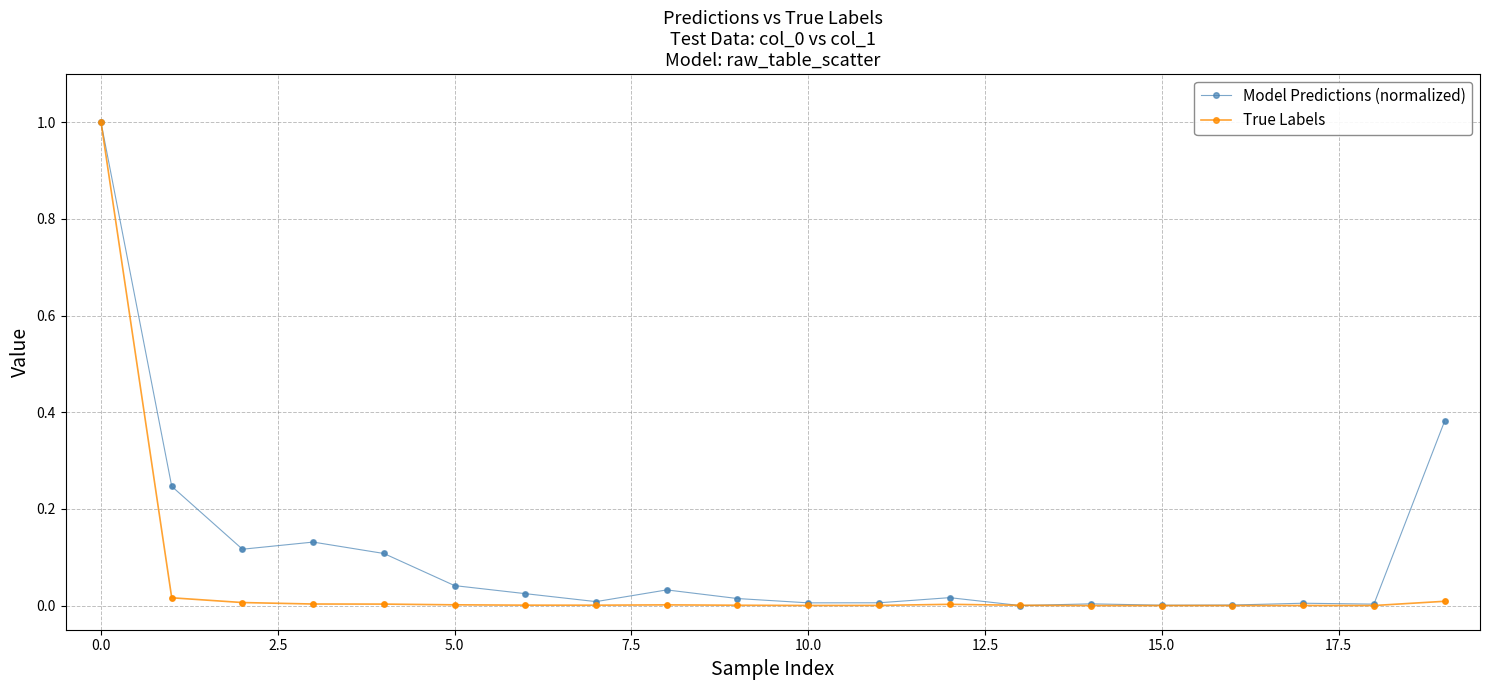

Rank the series by their average value, from lowest to highest.

True Labels, Model Predictions (normalized)